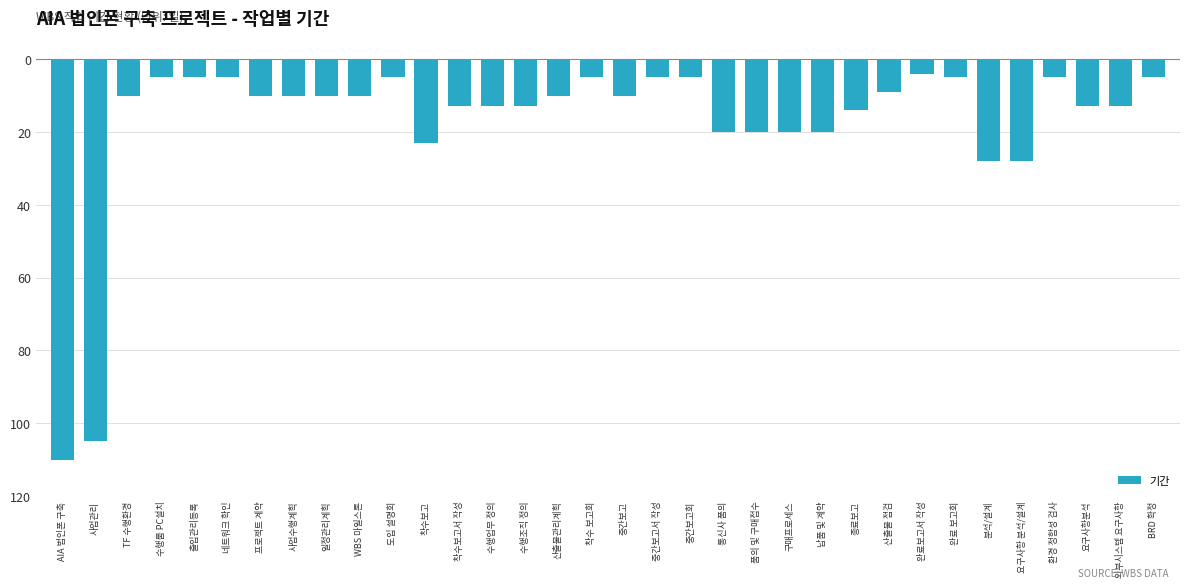

Are the bars horizontal?

No